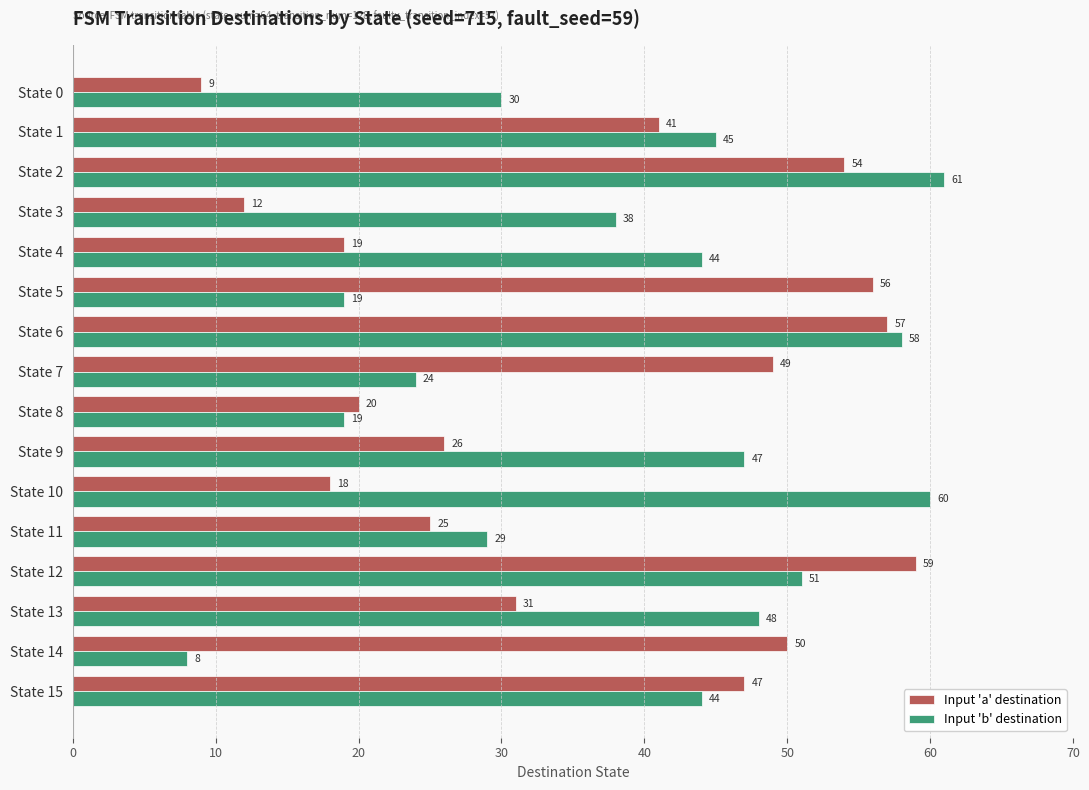

Rank the categories by Input 'a' destination value from lowest to highest.

State 0, State 3, State 10, State 4, State 8, State 11, State 9, State 13, State 1, State 15, State 7, State 14, State 2, State 5, State 6, State 12